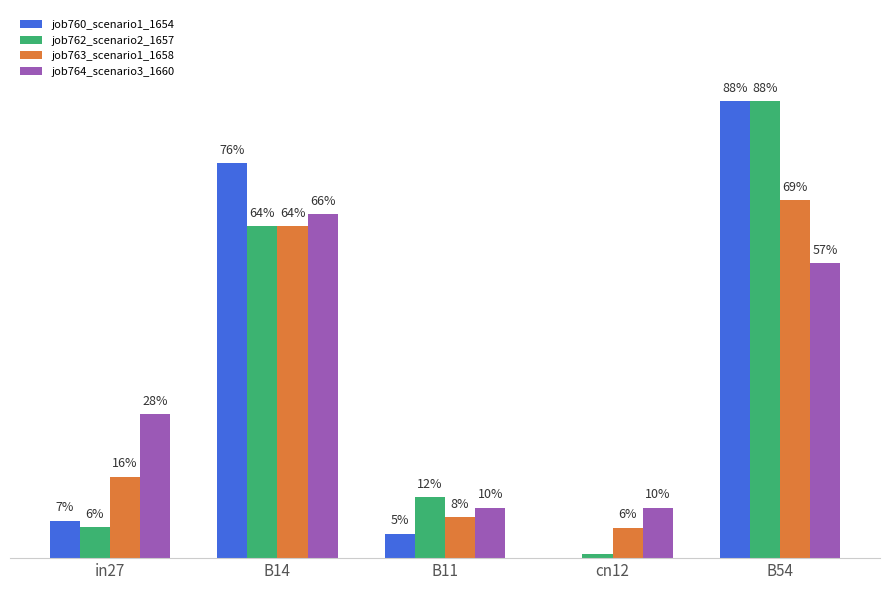

Which series has the largest range (max minus min)?

job760_scenario1_1654